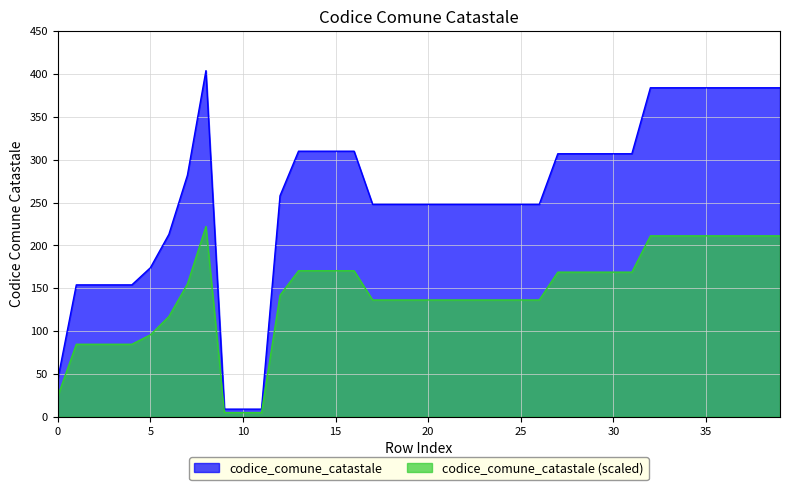

How many data points does each series have?

40